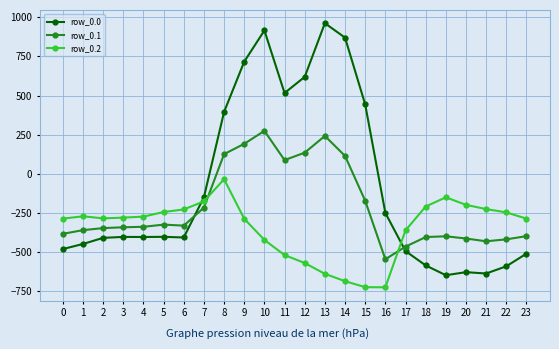

What value does the row_0.2 series have at 4?

-274.4